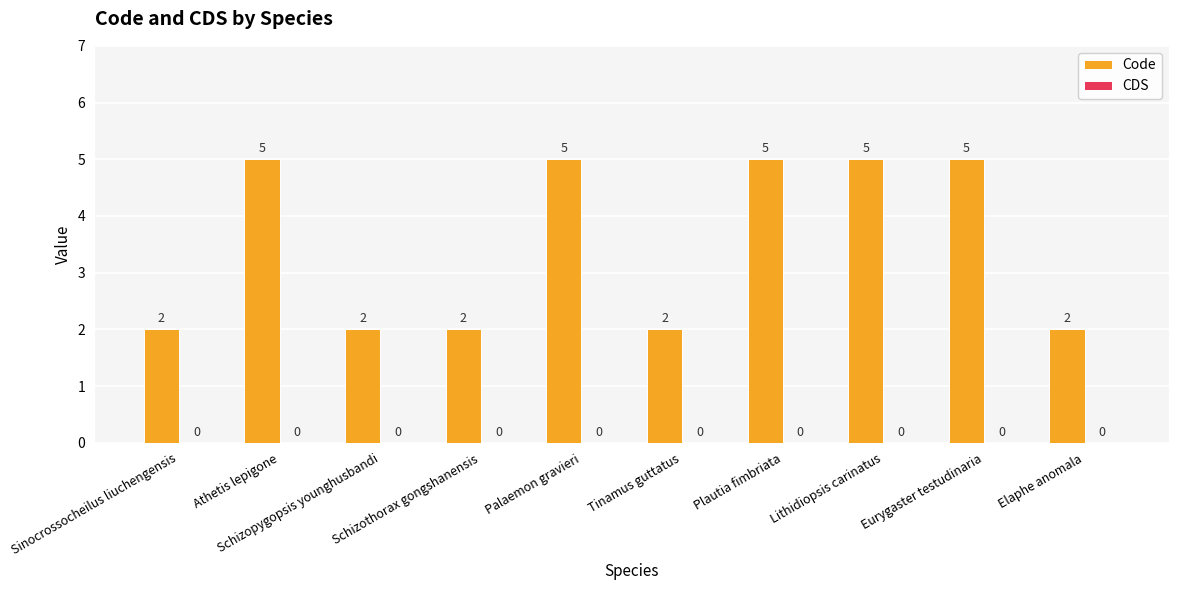

What is the difference between the second highest and second lowest values?

3